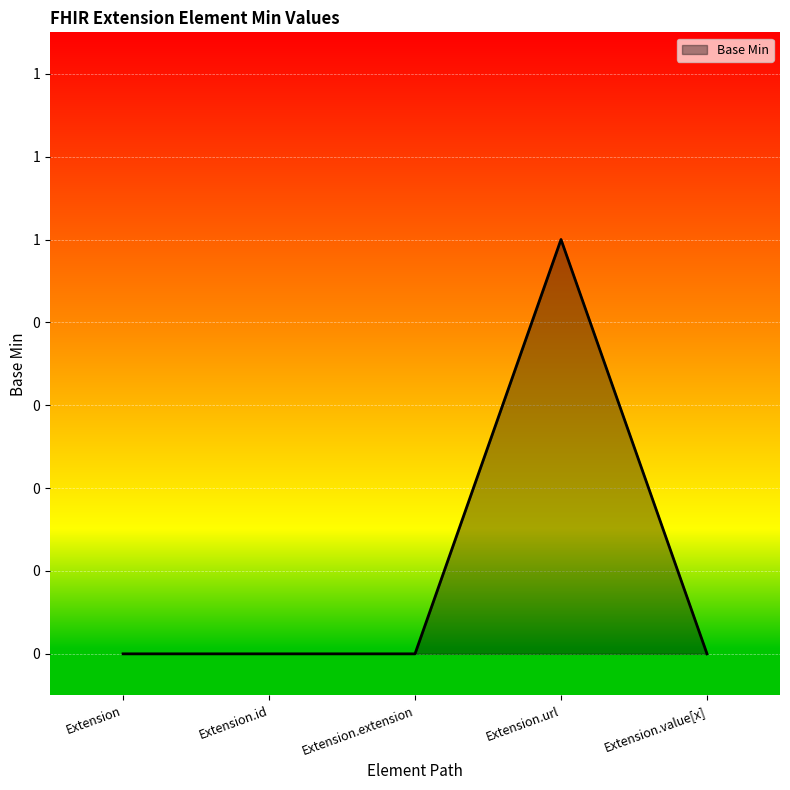

Reading right to left, extract all data points from this chart.

0	1	0	0	0